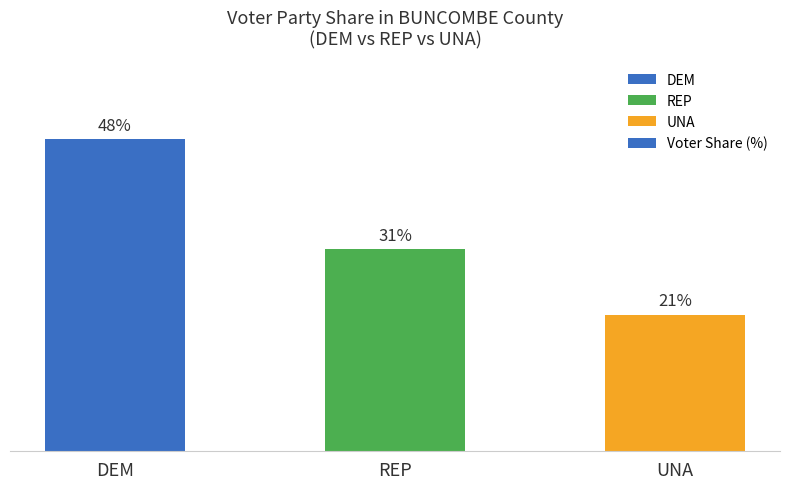

Are the bars horizontal?

No